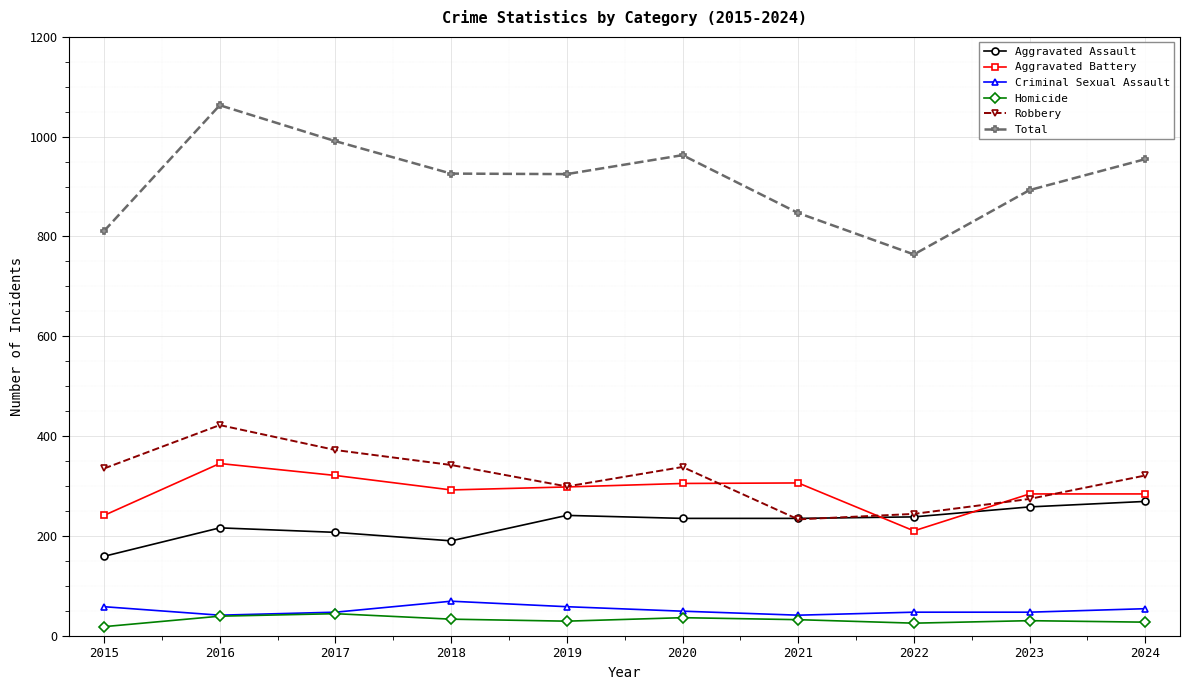

What is the sum of all Total values?

9138